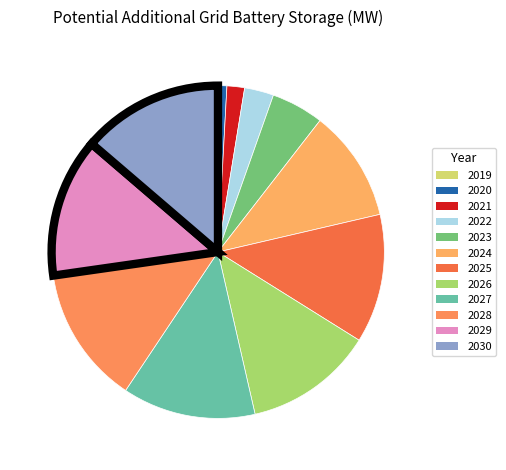

Count the number of slices in the pie.

12